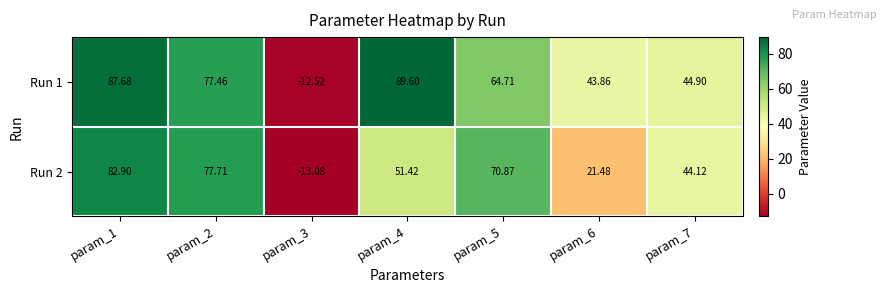

What is the difference between the highest and lowest values at param_4?

38.2